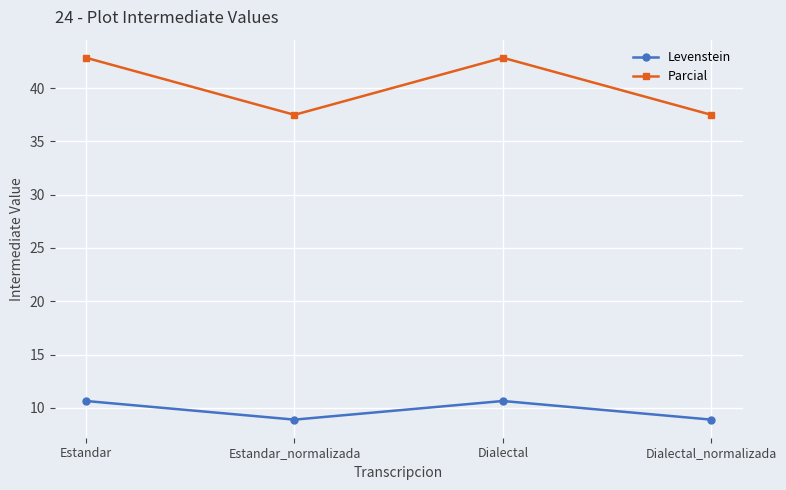

Which series has the widest spread of values?

Parcial